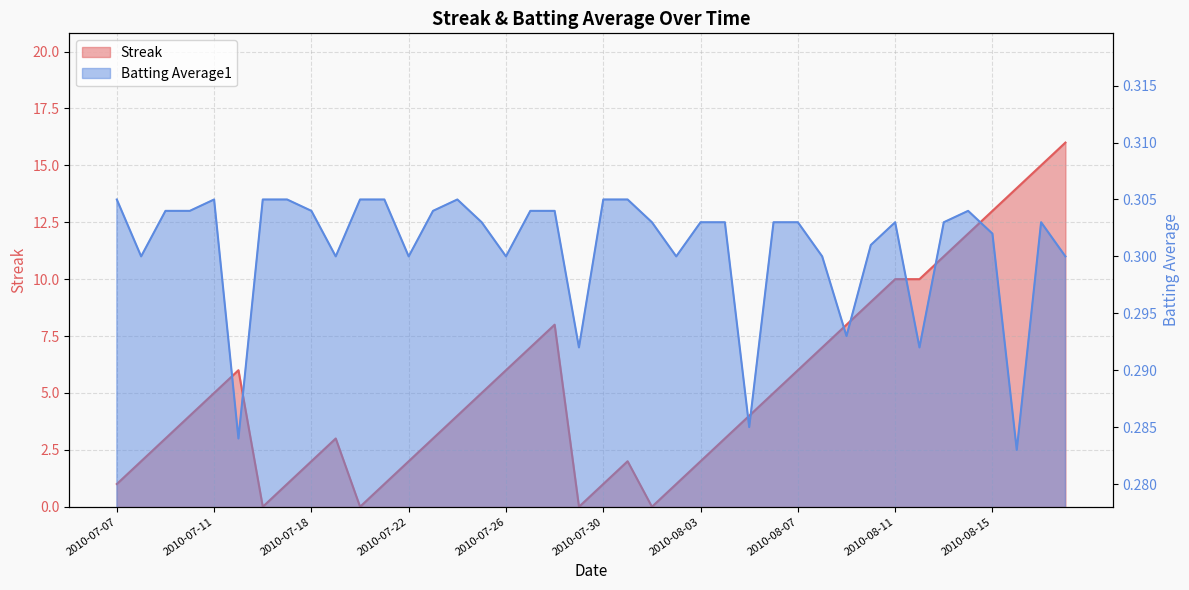

At which label is Batting Average1 closest to 0?

2010-08-16